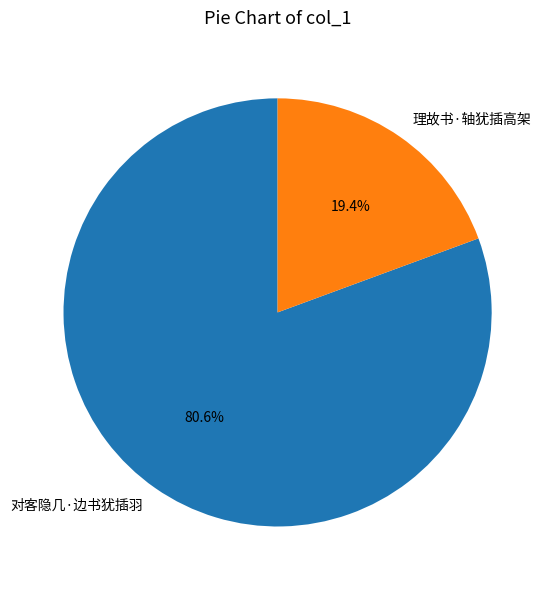

The 理故书·轴犹插高架 slice represents 32% of the pie. True or false?

False